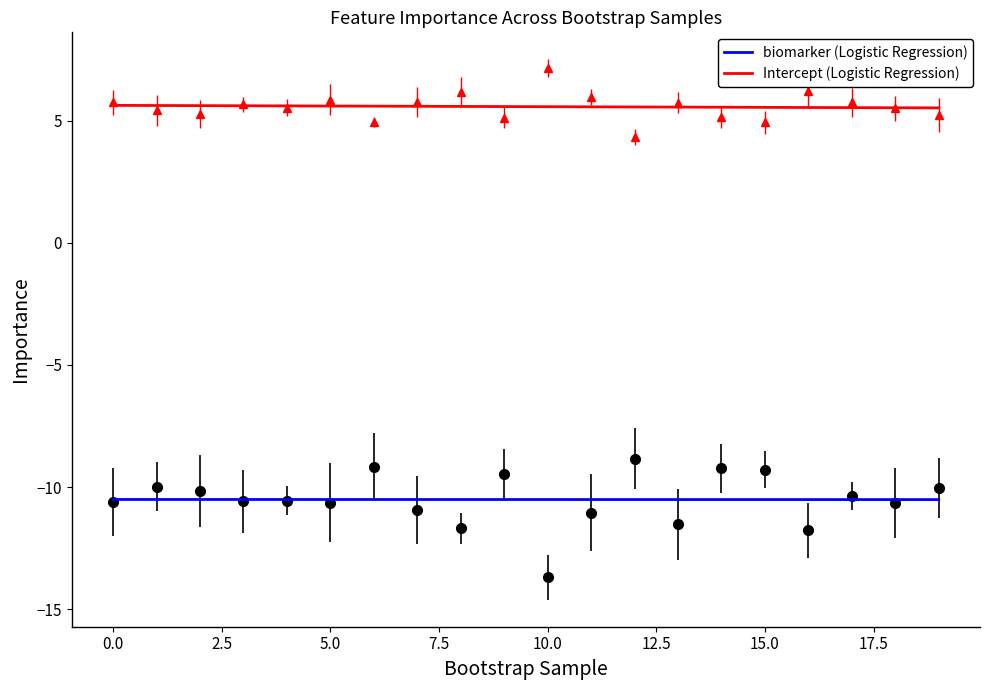

Reading left to right, what are all the values shown in this chart?

biomarker: 0=-10.6	1=-10.0	2=-10.2	3=-10.6	4=-10.6	5=-10.6	6=-9.2	7=-10.9	8=-11.7	9=-9.5	10=-13.7	11=-11.0	12=-8.8	13=-11.5	14=-9.2	15=-9.3	16=-11.8	17=-10.4	18=-10.7	19=-10.0
Intercept: 0=5.8	1=5.4	2=5.3	3=5.7	4=5.5	5=5.9	6=5.0	7=5.8	8=6.2	9=5.1	10=7.2	11=6.0	12=4.3	13=5.7	14=5.1	15=4.9	16=6.2	17=5.7	18=5.5	19=5.2